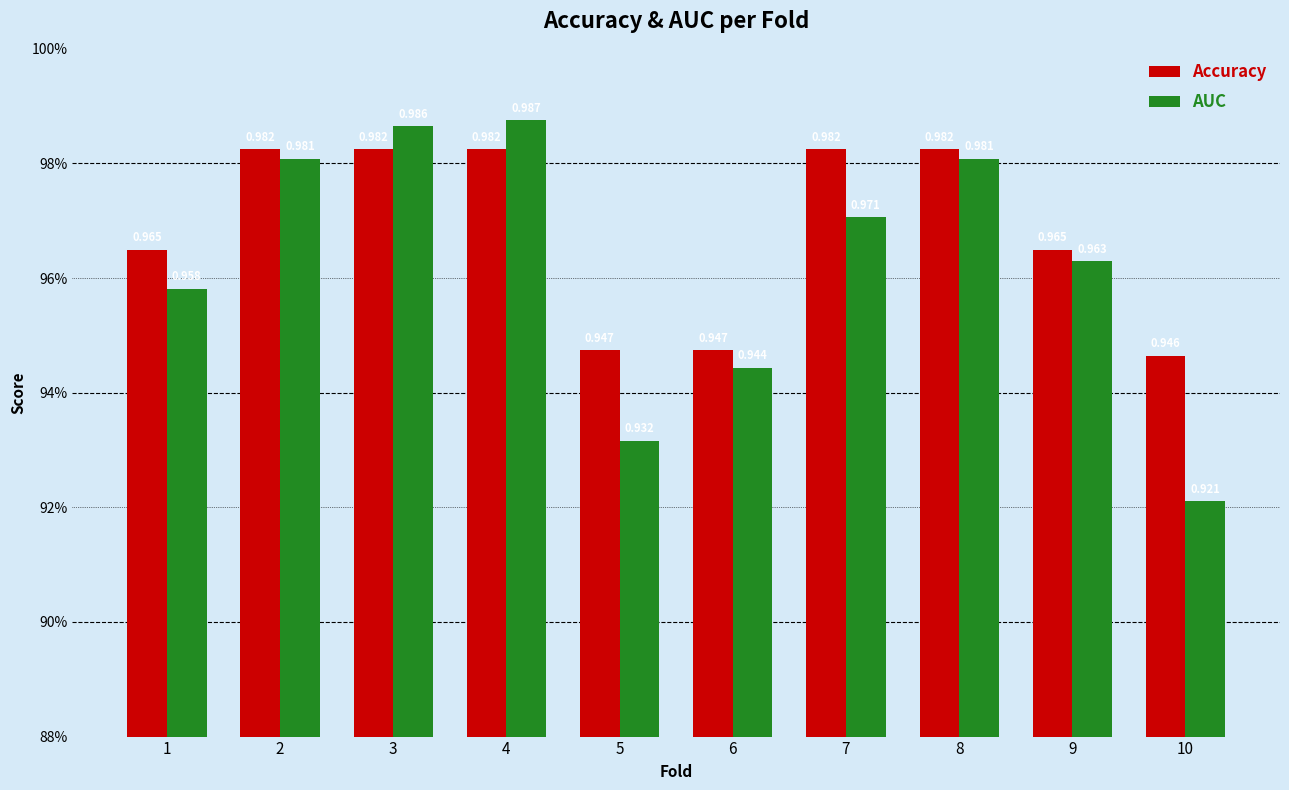

The value of Accuracy at 4 is 0.6. True or false?

False